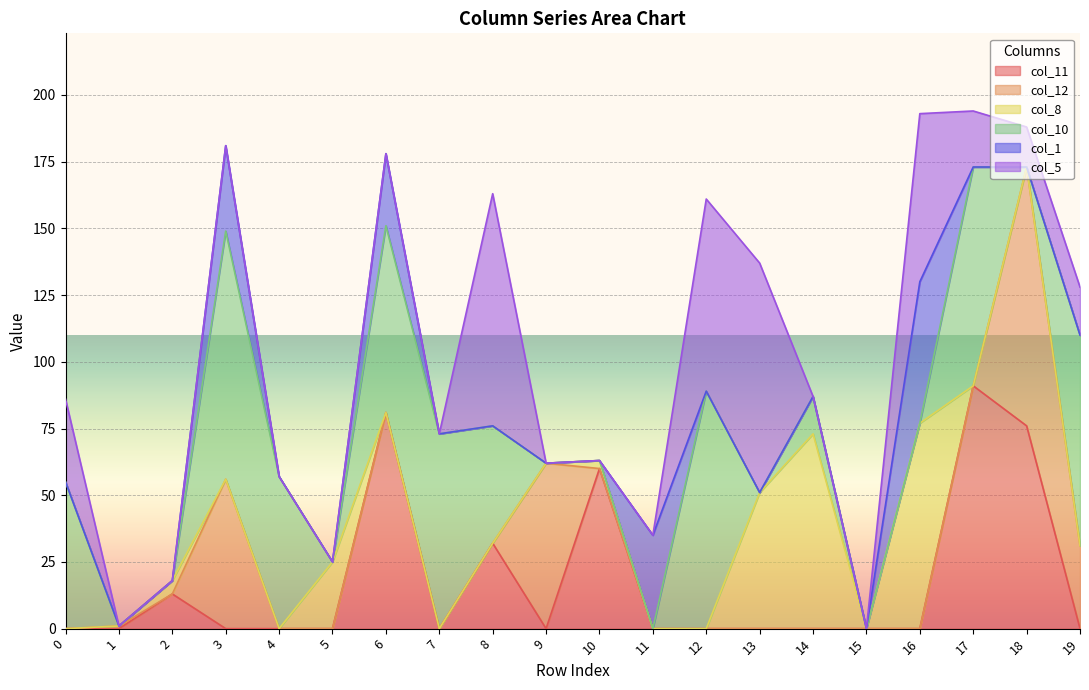

Reading right to left, what are all the values shown in this chart?

col_11: 0	76	91	0	0	0	0	0	0	60	0	32	0	81	0	0	0	13	0	0
col_12: 31	97	0	0	0	0	0	0	0	0	62	0	0	0	0	0	56	0	1	0
col_8: 0	0	0	77	0	73	51	0	0	3	0	0	0	0	25	0	0	5	0	0
col_10: 79	0	82	0	0	14	0	89	0	0	0	44	73	70	0	57	93	0	0	55
col_1: 0	0	0	53	0	0	0	0	35	0	0	0	0	27	0	0	32	0	0	0
col_5: 18	15	21	63	0	0	86	72	0	0	0	87	0	0	0	0	0	0	0	31